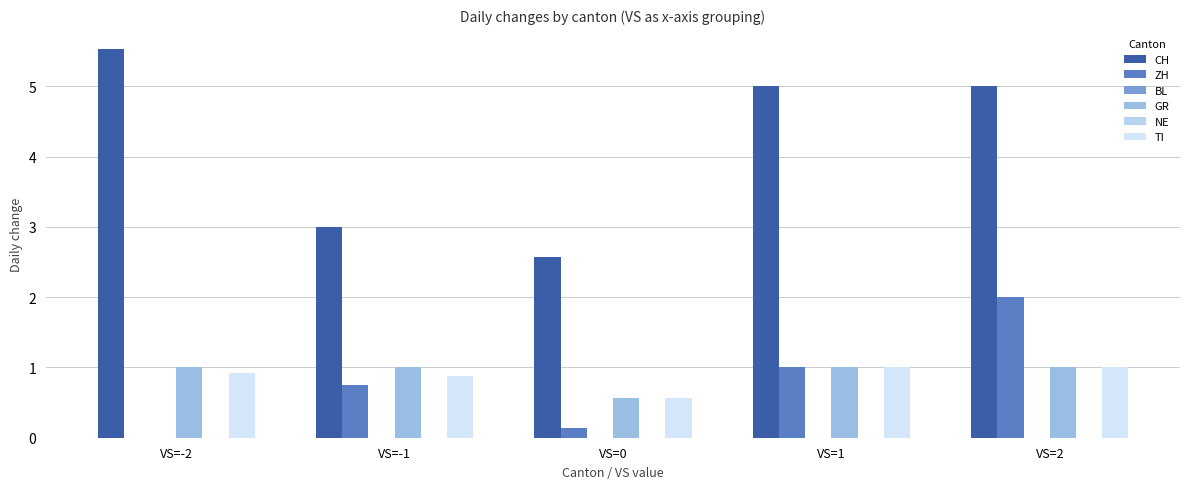

At how many categories does at least one series exceed 1?

5